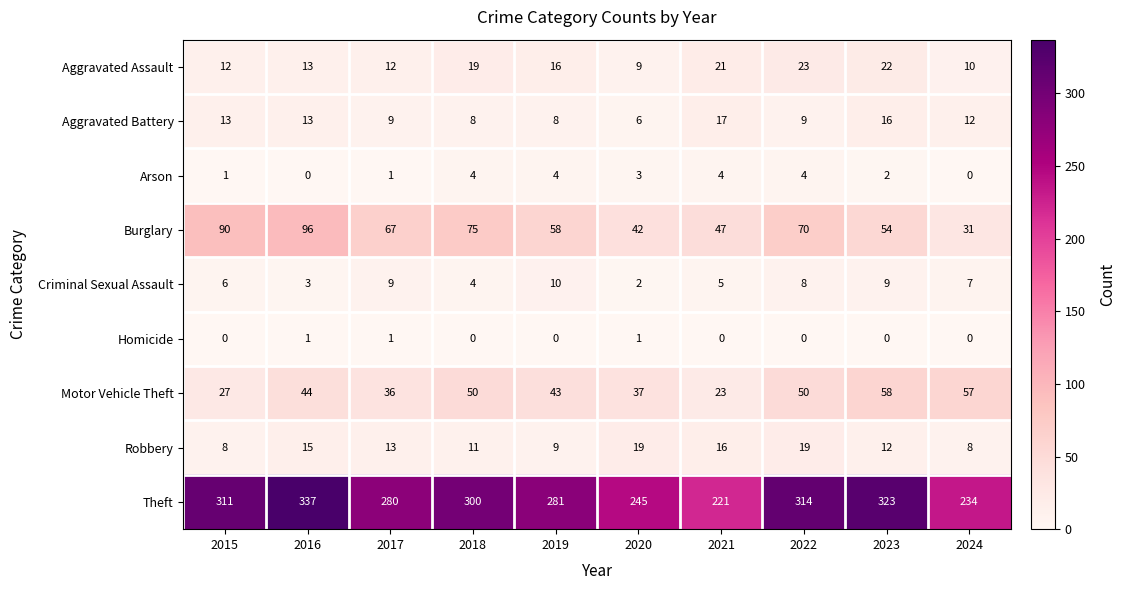

True or false: Robbery has a value of 8 at 2024.

True